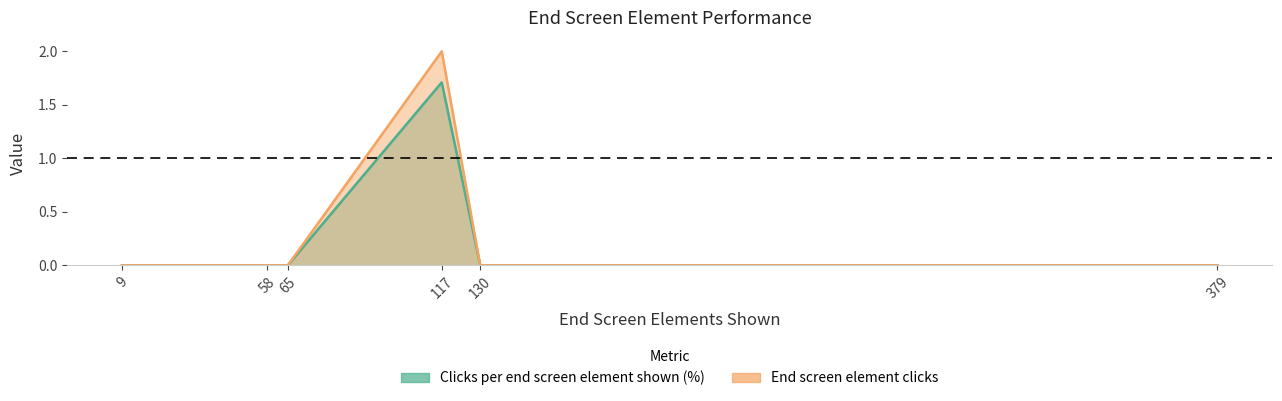

What are all the series names shown in the legend?

Clicks per end screen element shown (%), End screen element clicks